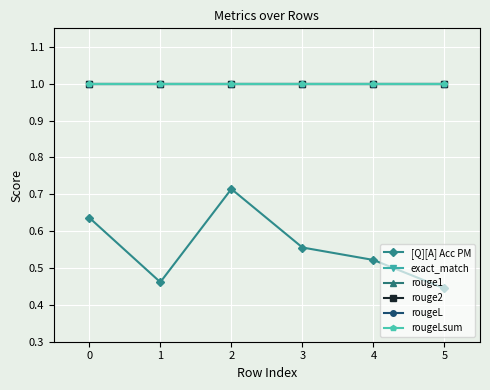

What is the smallest value displayed?

0.4